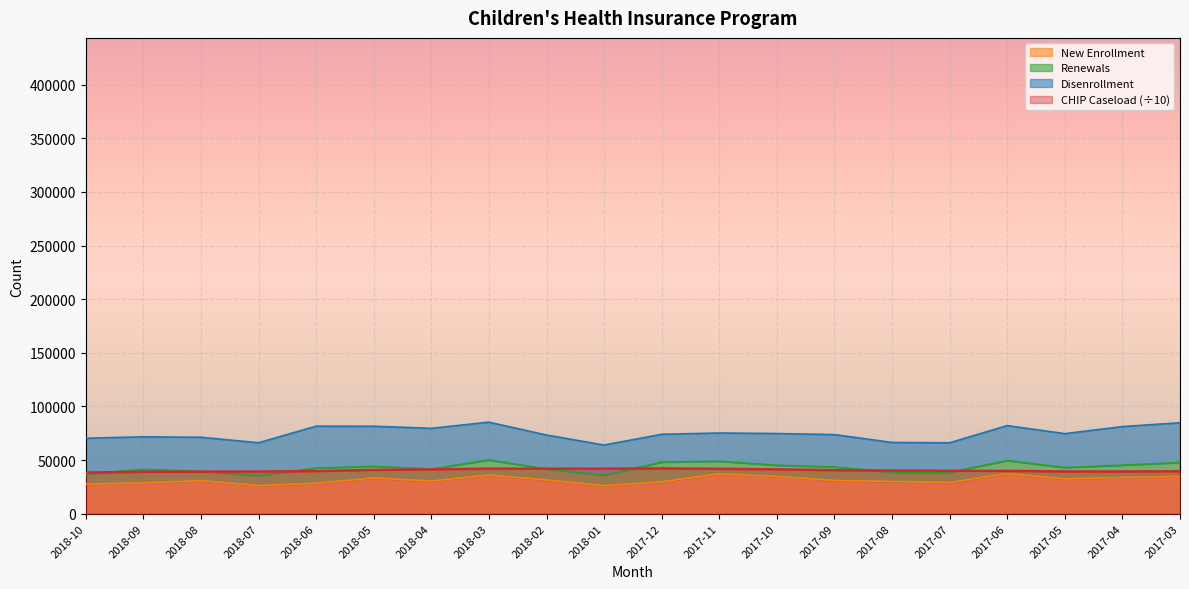

True or false: New Enrollment and CHIP Caseload intersect in this chart.

False